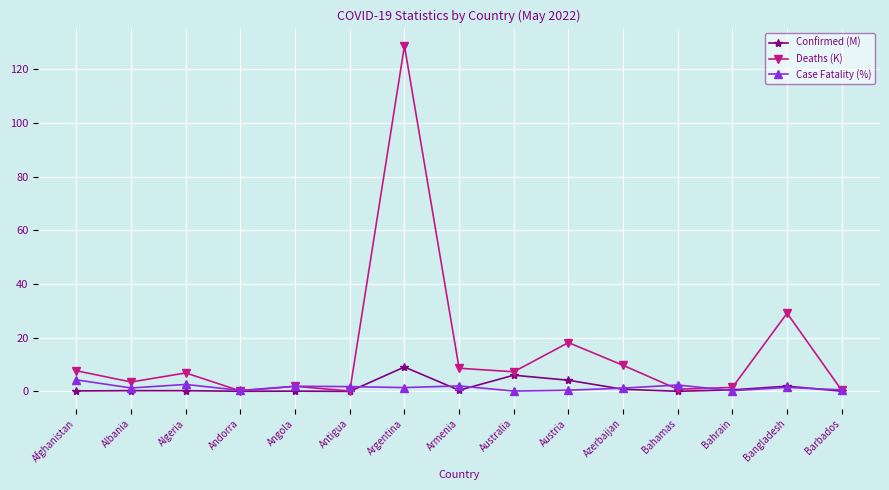

At which category is the sum across all series the highest?

Argentina